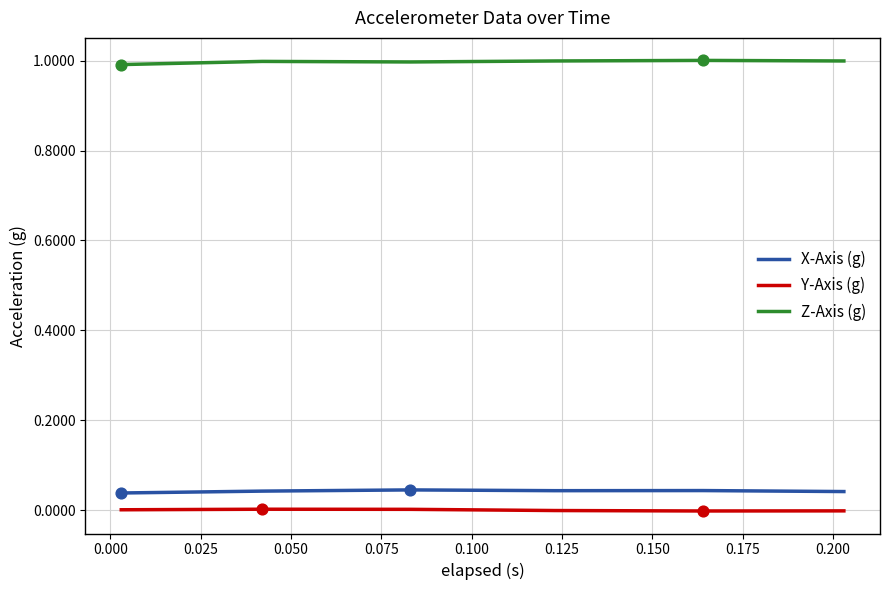

What is the maximum value shown in the chart?

1.0